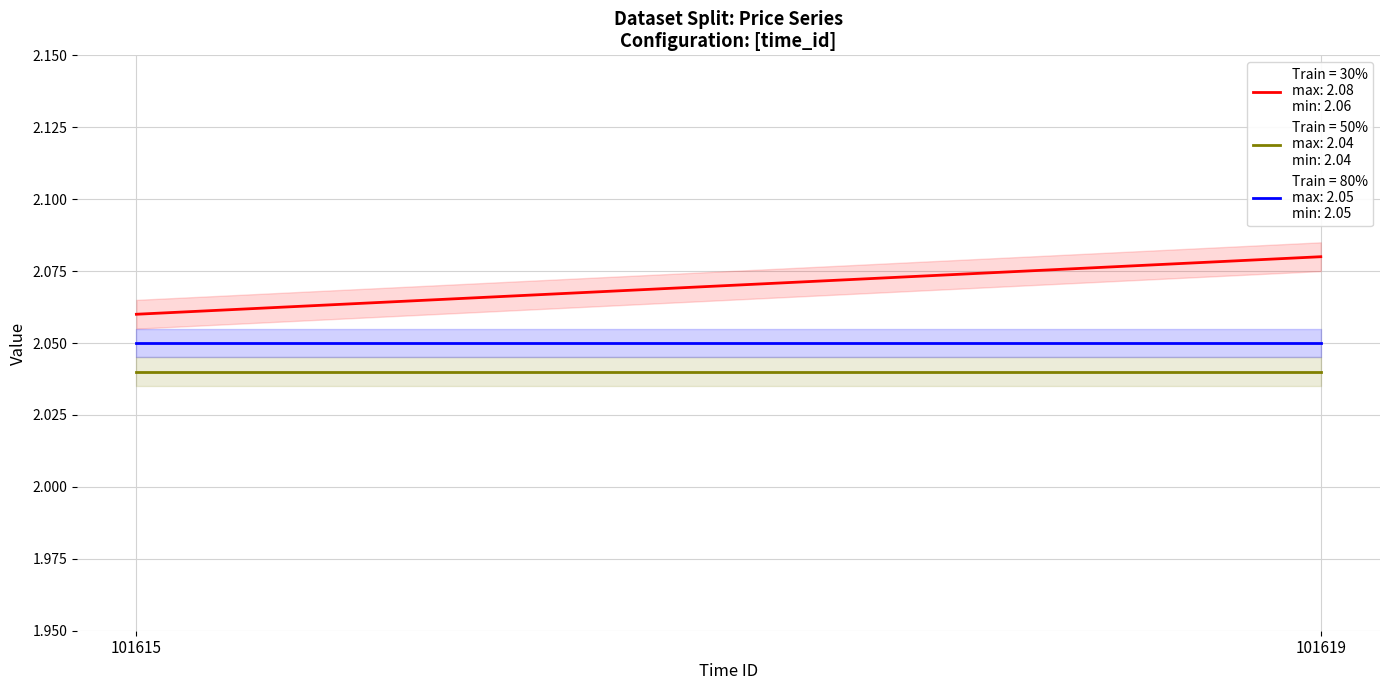

Which label corresponds to the smallest value in the chart?

101615